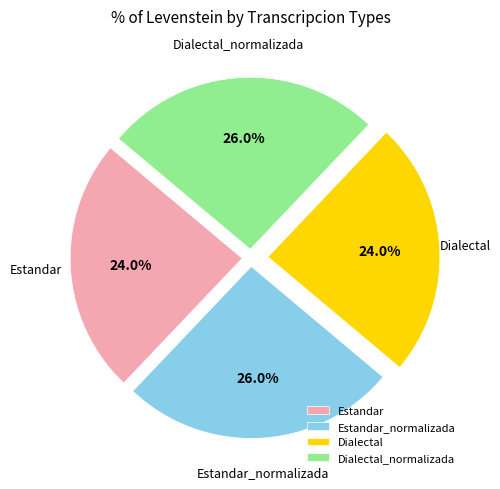

To the nearest percent, what percentage of the pie is Dialectal?

24%